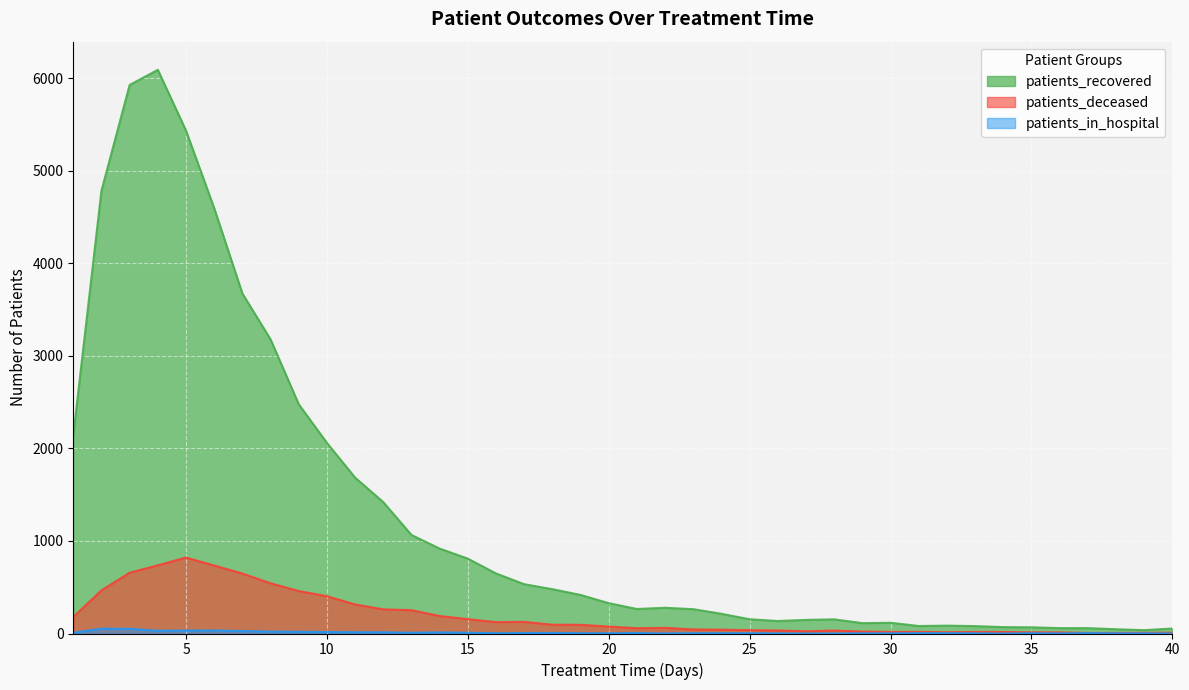

Between 18 and 21, which series saw the biggest shift?

patients_recovered